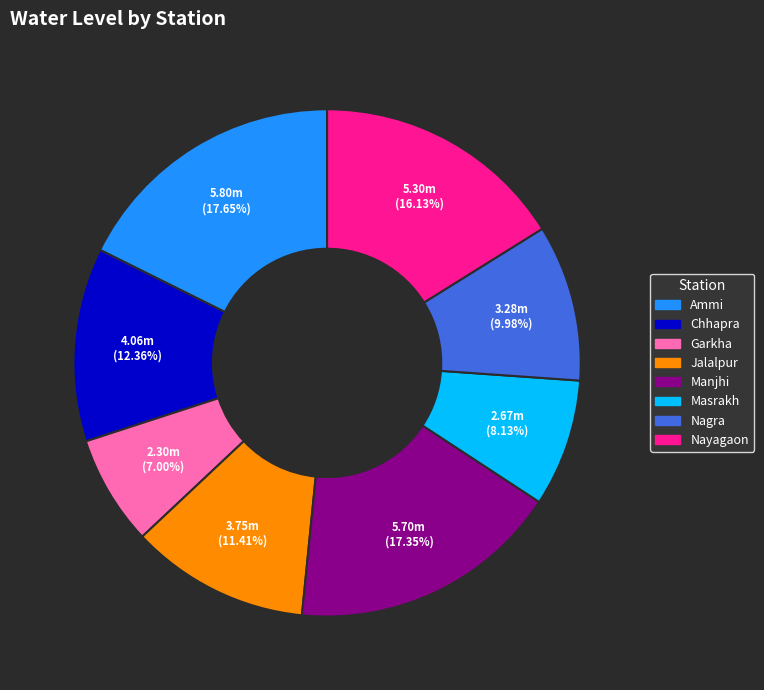

What is the smallest slice in the pie chart?

Garkha